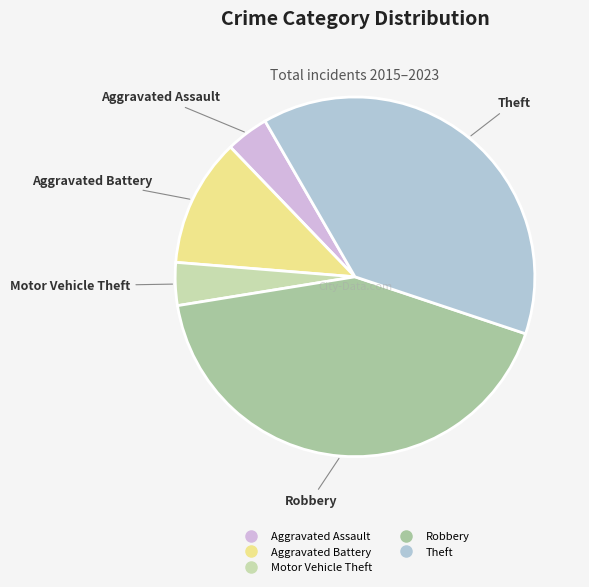

True or false: Aggravated Battery accounts for 12% of the total.

True